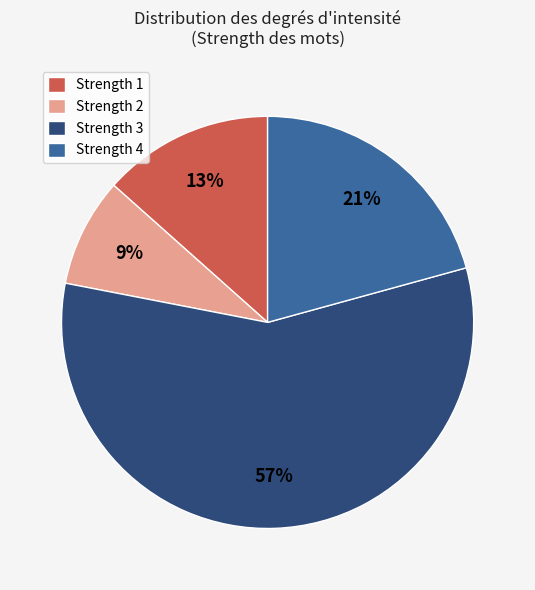

To the nearest percent, what is the difference between the Strength 1 and Strength 3 slice percentages?

44%